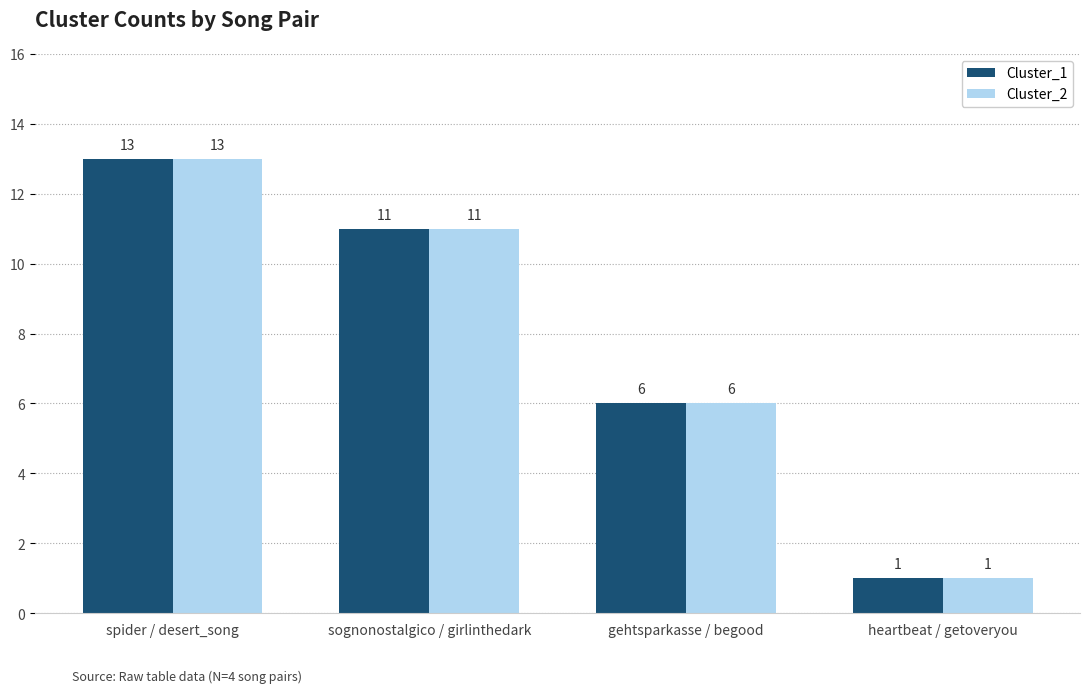

How many Cluster_1 values are between 6 and 13?

3